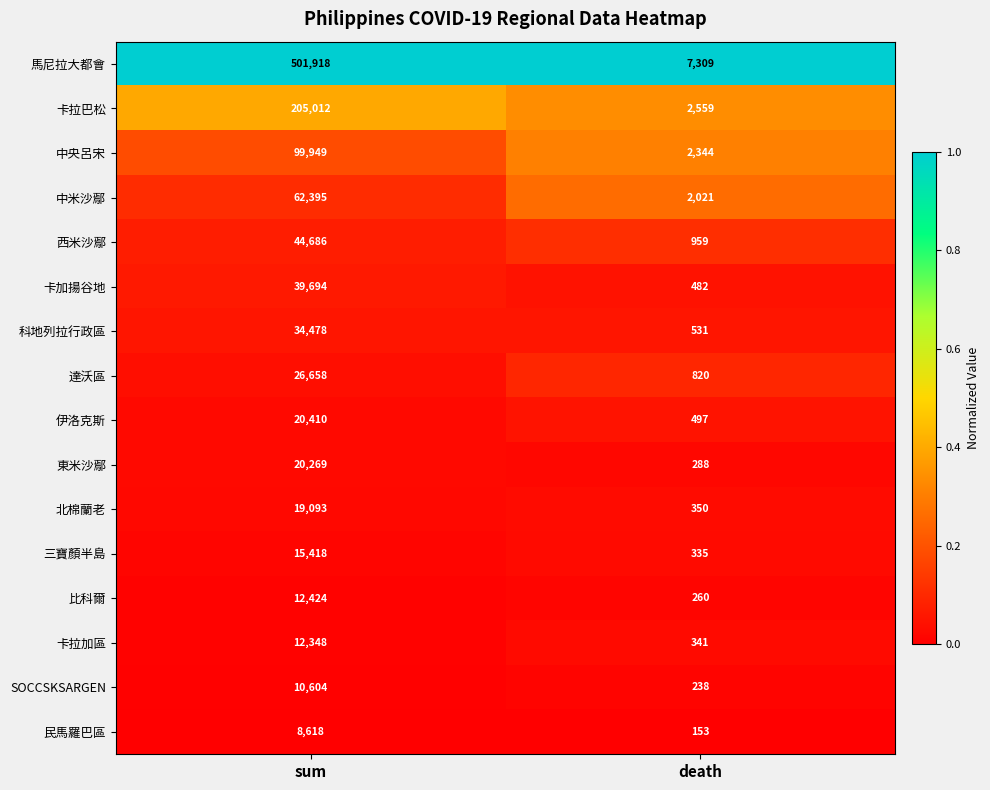

Rank the categories by 比科爾 value from highest to lowest.

sum, death